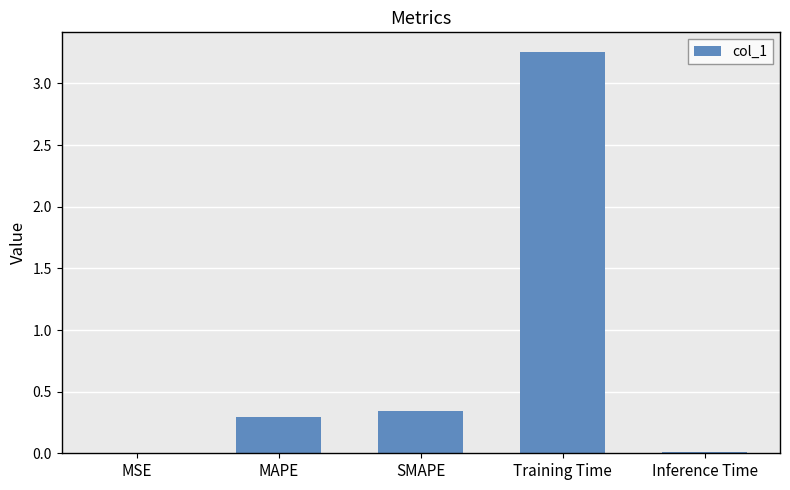

Which has a higher value, MSE or Training Time?

Training Time